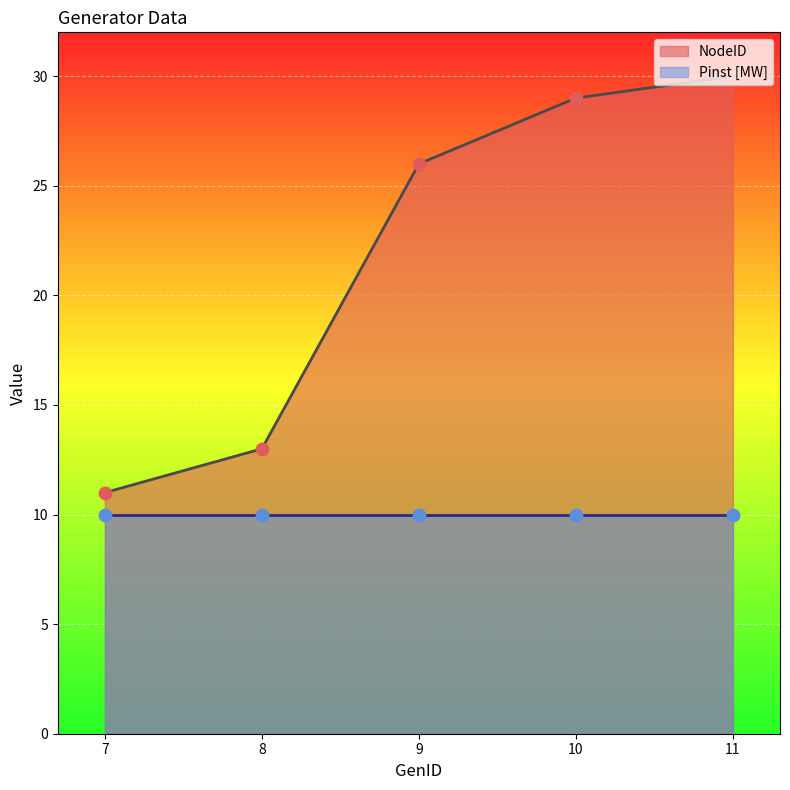

Approximately how many times larger is the value at 10 compared to 9?

1.1